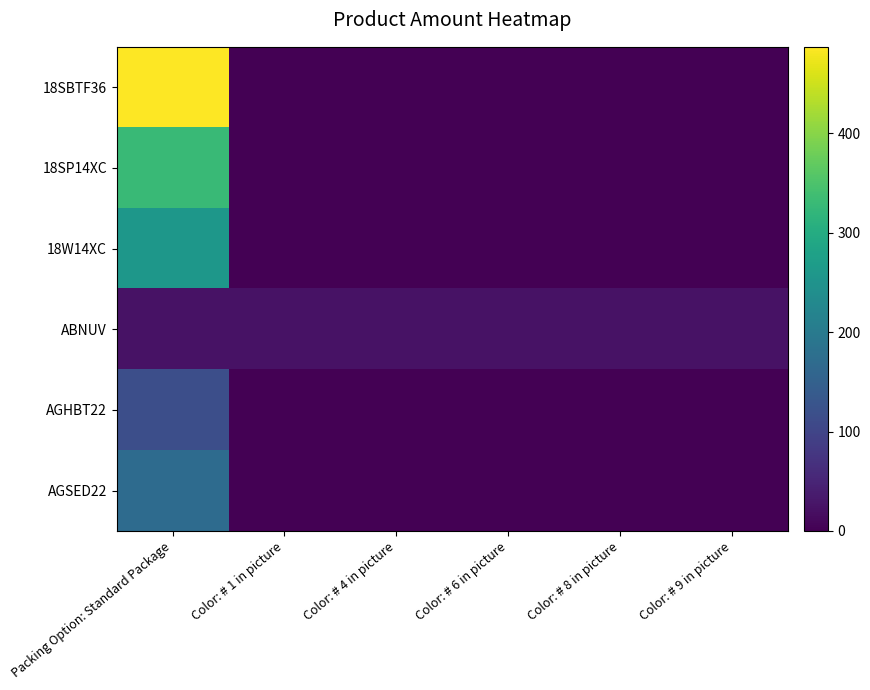

What is the spread (max minus min) of values at Color: # 6 in picture?

24.4